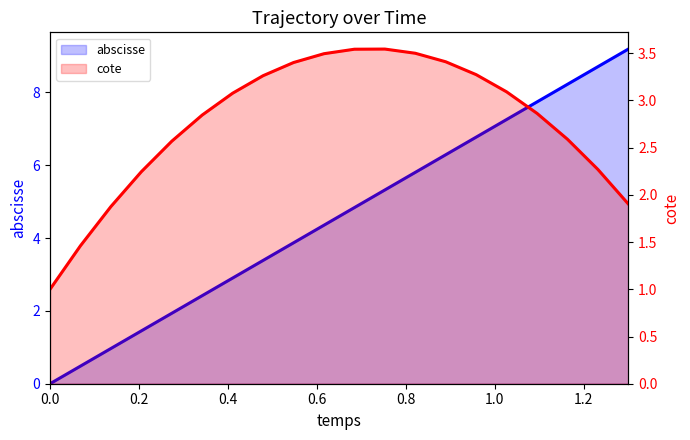

What position from the left is 12?

13